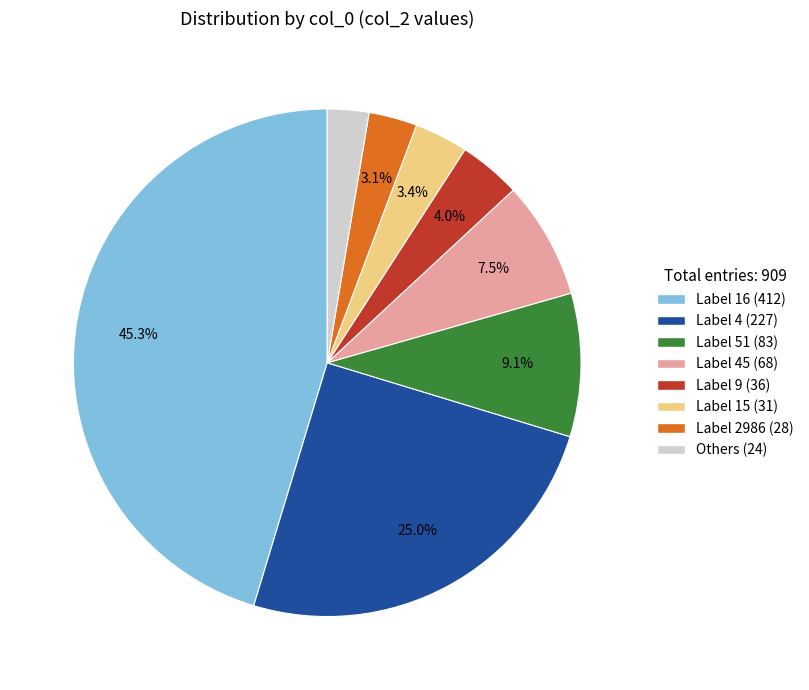

How many segments does this pie chart have?

8